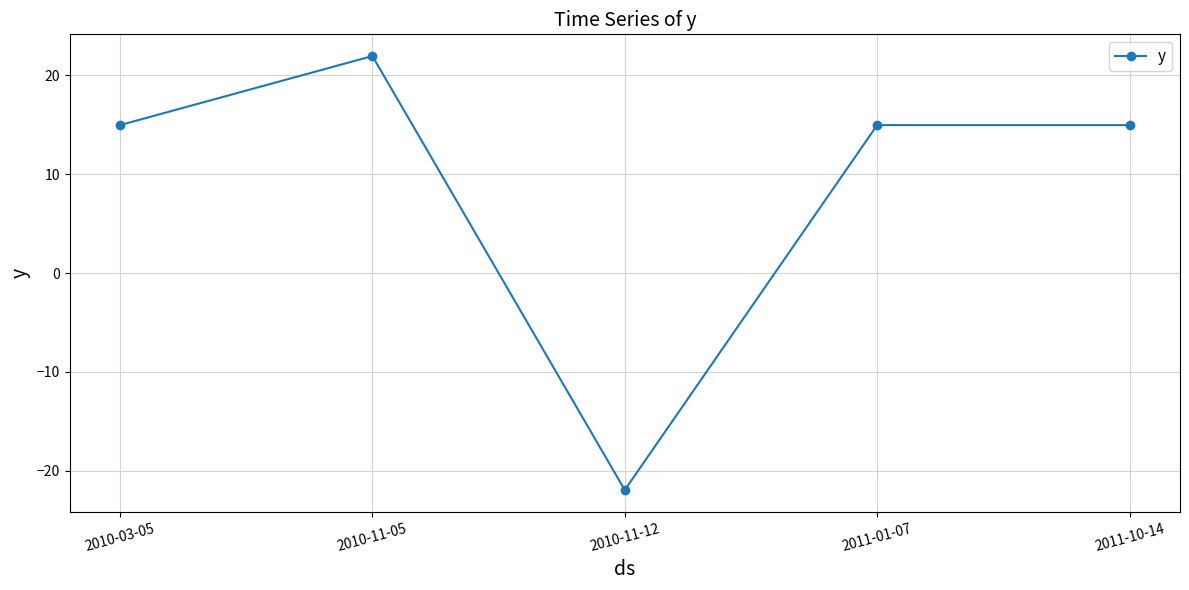

What is the label of the 3rd point from the right?

2010-11-12